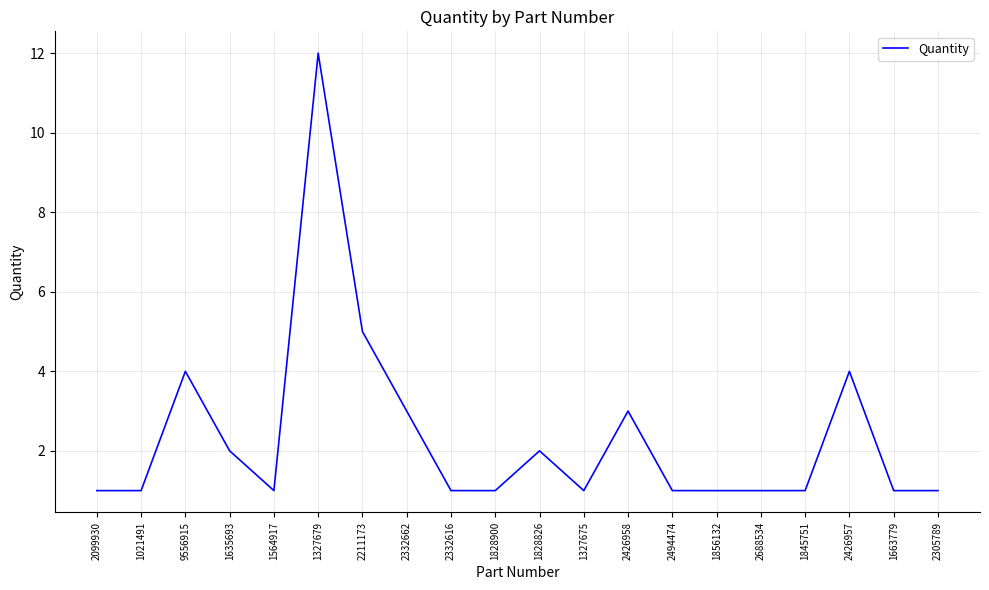

The value at 1828900 is 1. True or false?

True